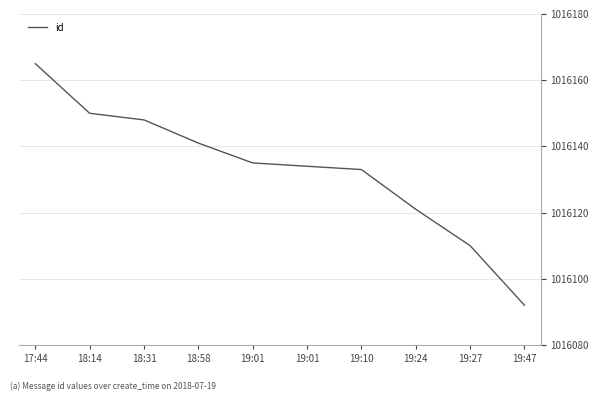

Is it true that the value at 17:44 is 1016165?

True